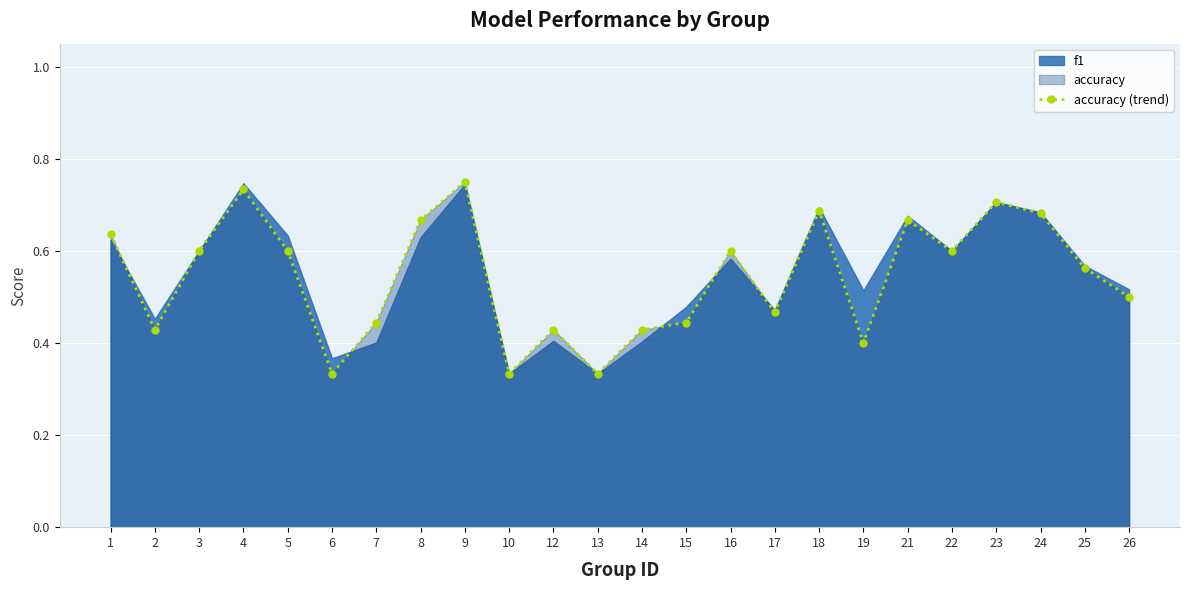

Is it true that accuracy (trend) equals 0.3 at 25?

False